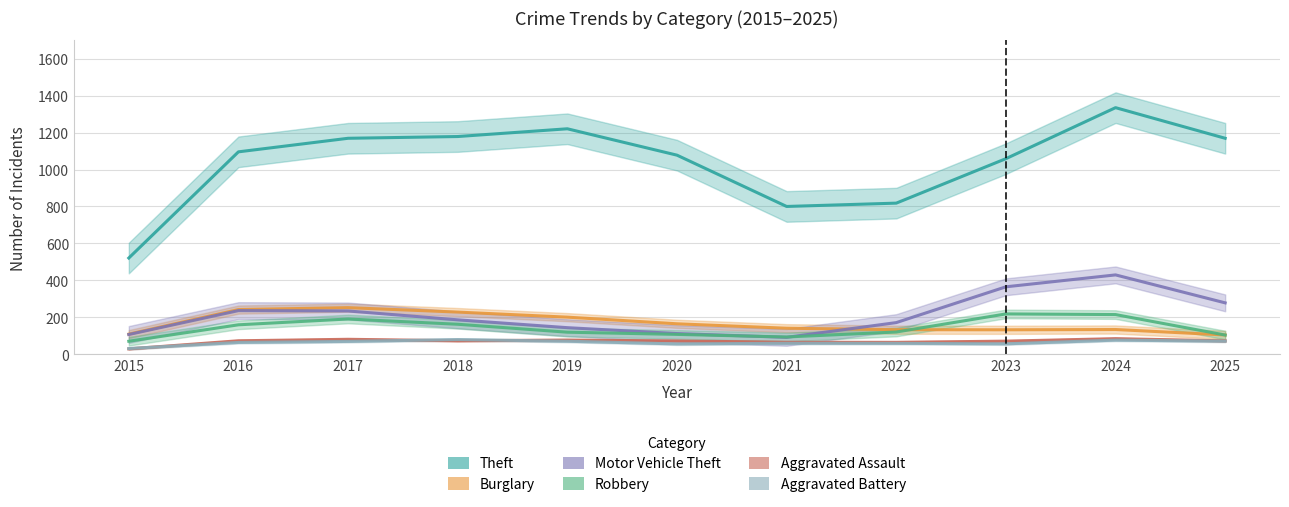

True or false: Burglary and Aggravated Assault intersect in this chart.

False